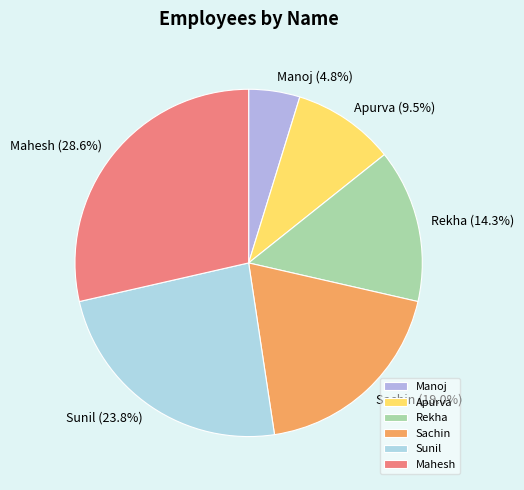

Count the number of slices in the pie.

6